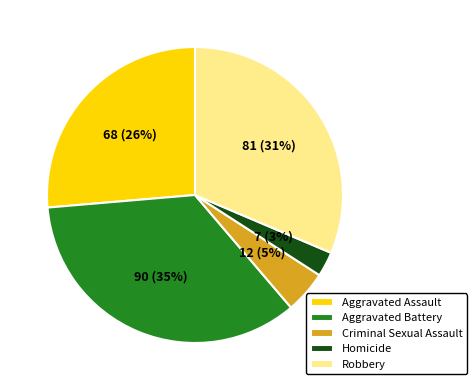

Approximately how many times larger is the value at Criminal Sexual Assault compared to Homicide?

1.7